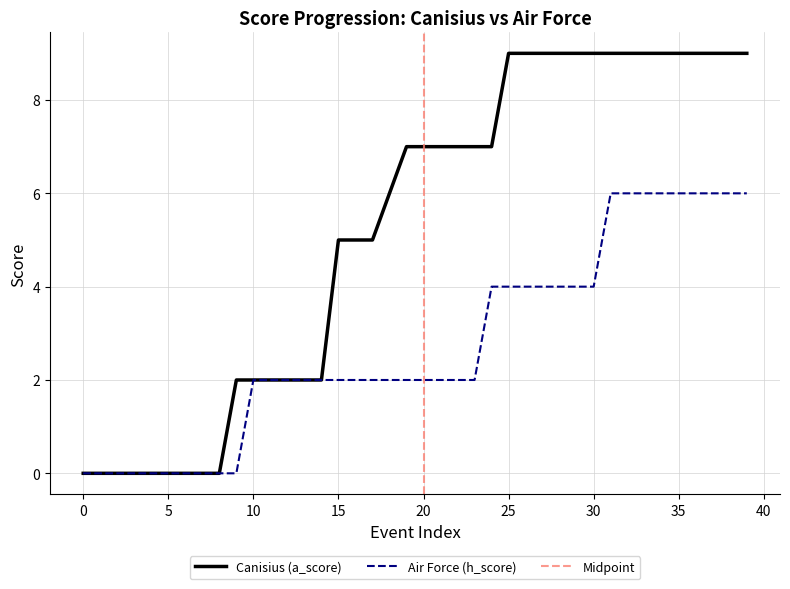

The value of Air Force (h_score) at 24 is 3. True or false?

False